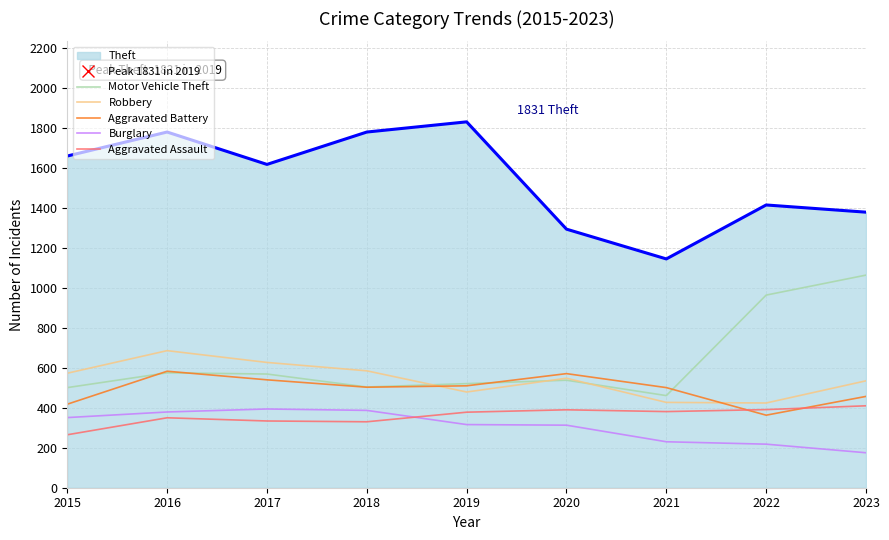

True or false: Robbery and Aggravated Assault cross at least once.

False